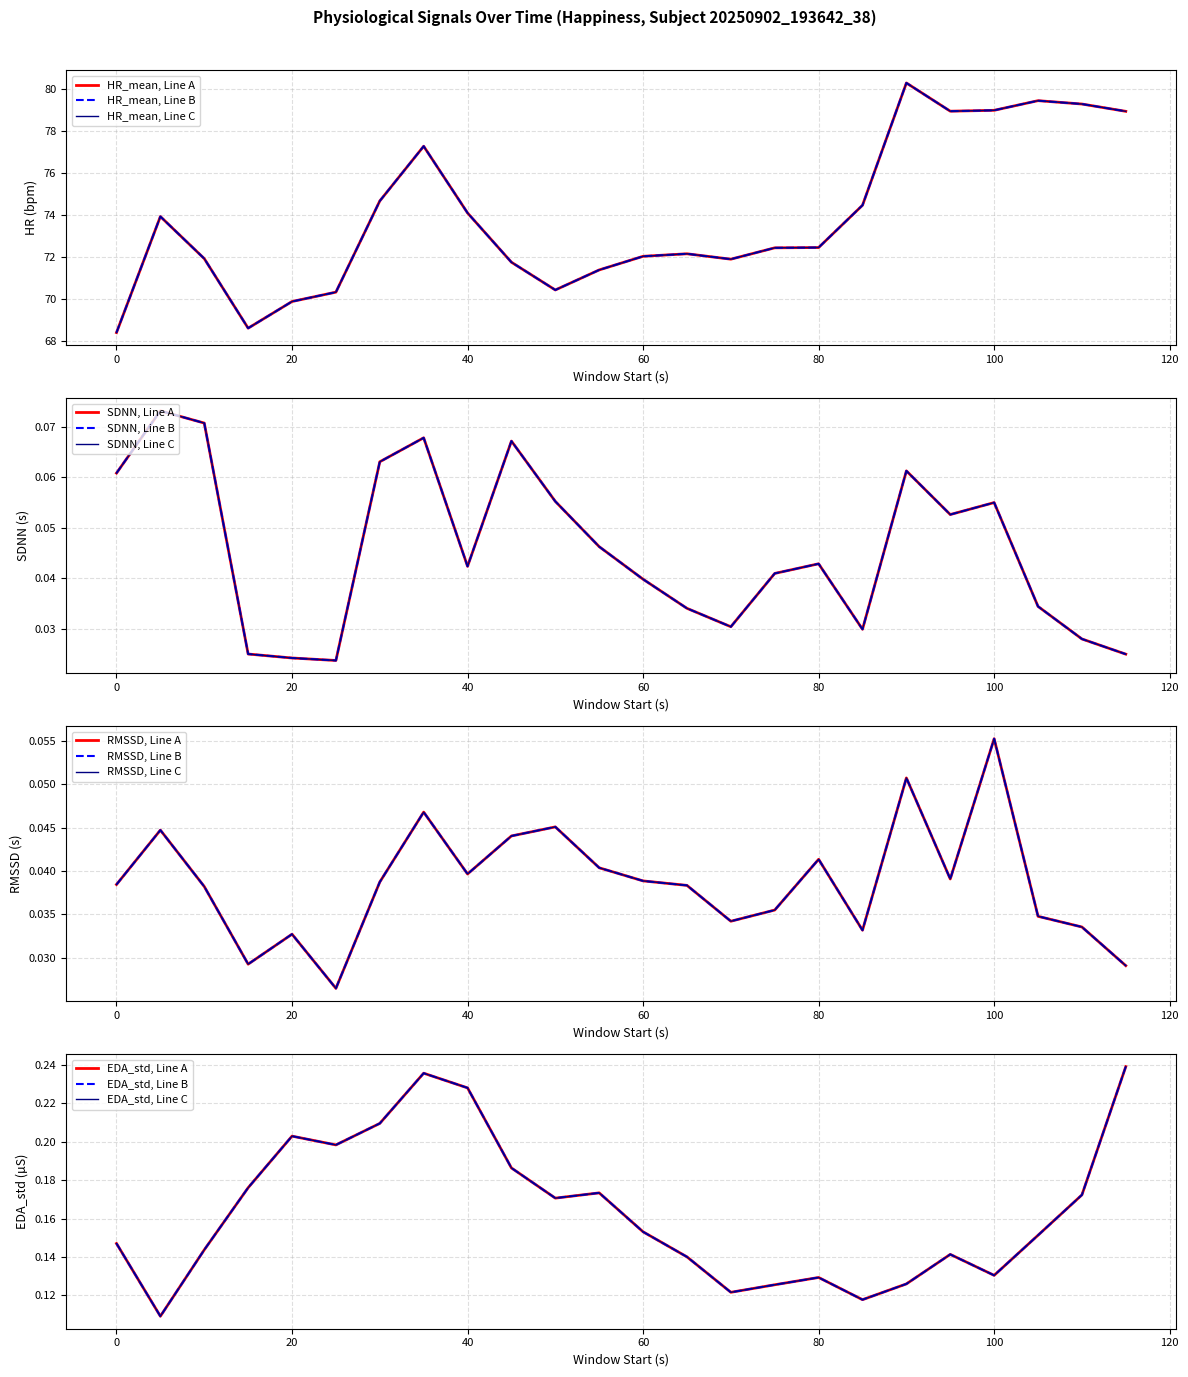

Which has a higher value, 60 or 85?

85